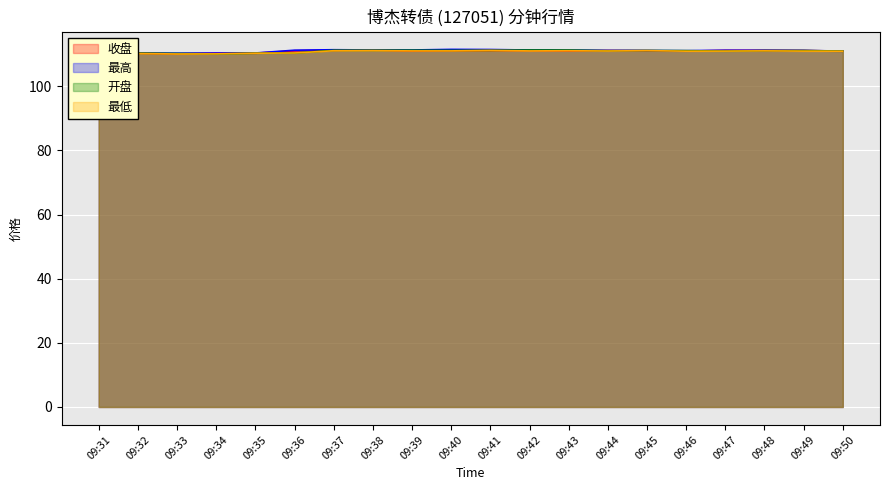

What is the difference between the maximum and minimum values in the 开盘 series?

1.6